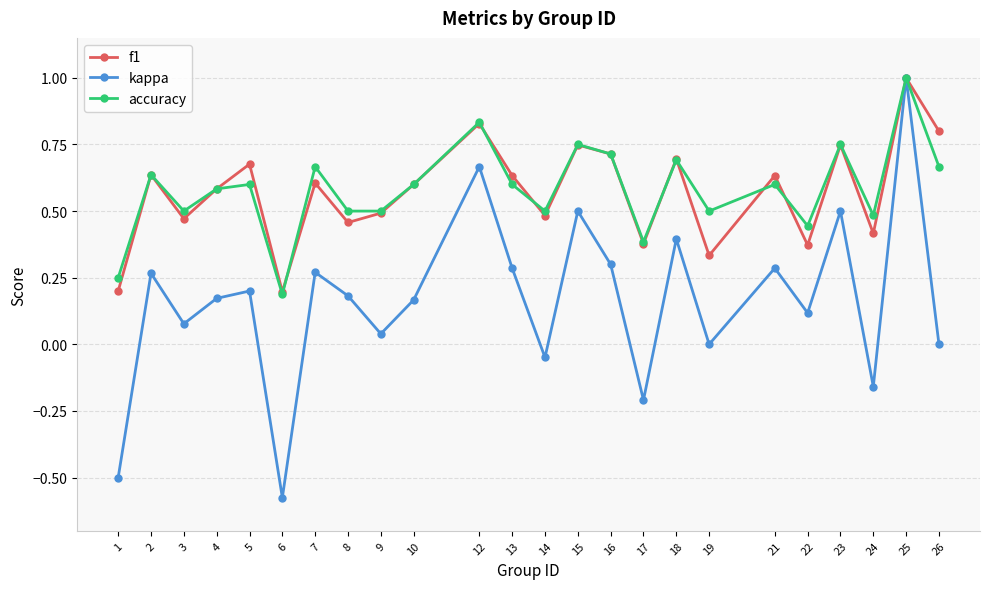

Which series has the widest spread of values?

kappa